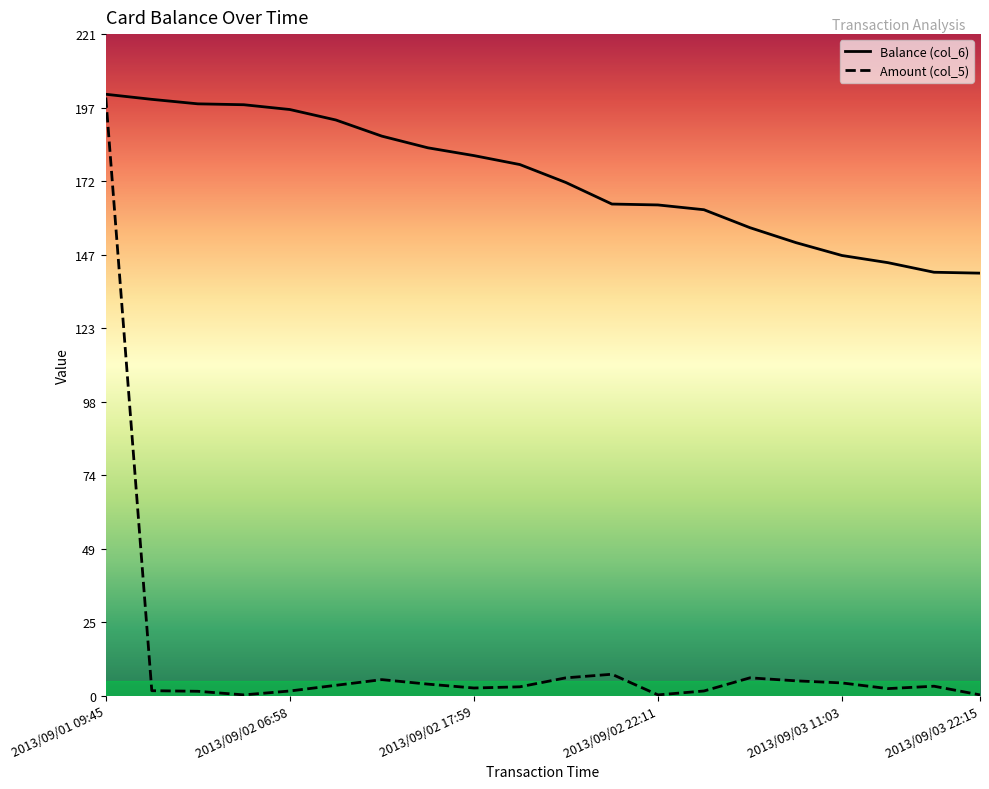

Which series has the largest range (max minus min)?

Amount (col_5)